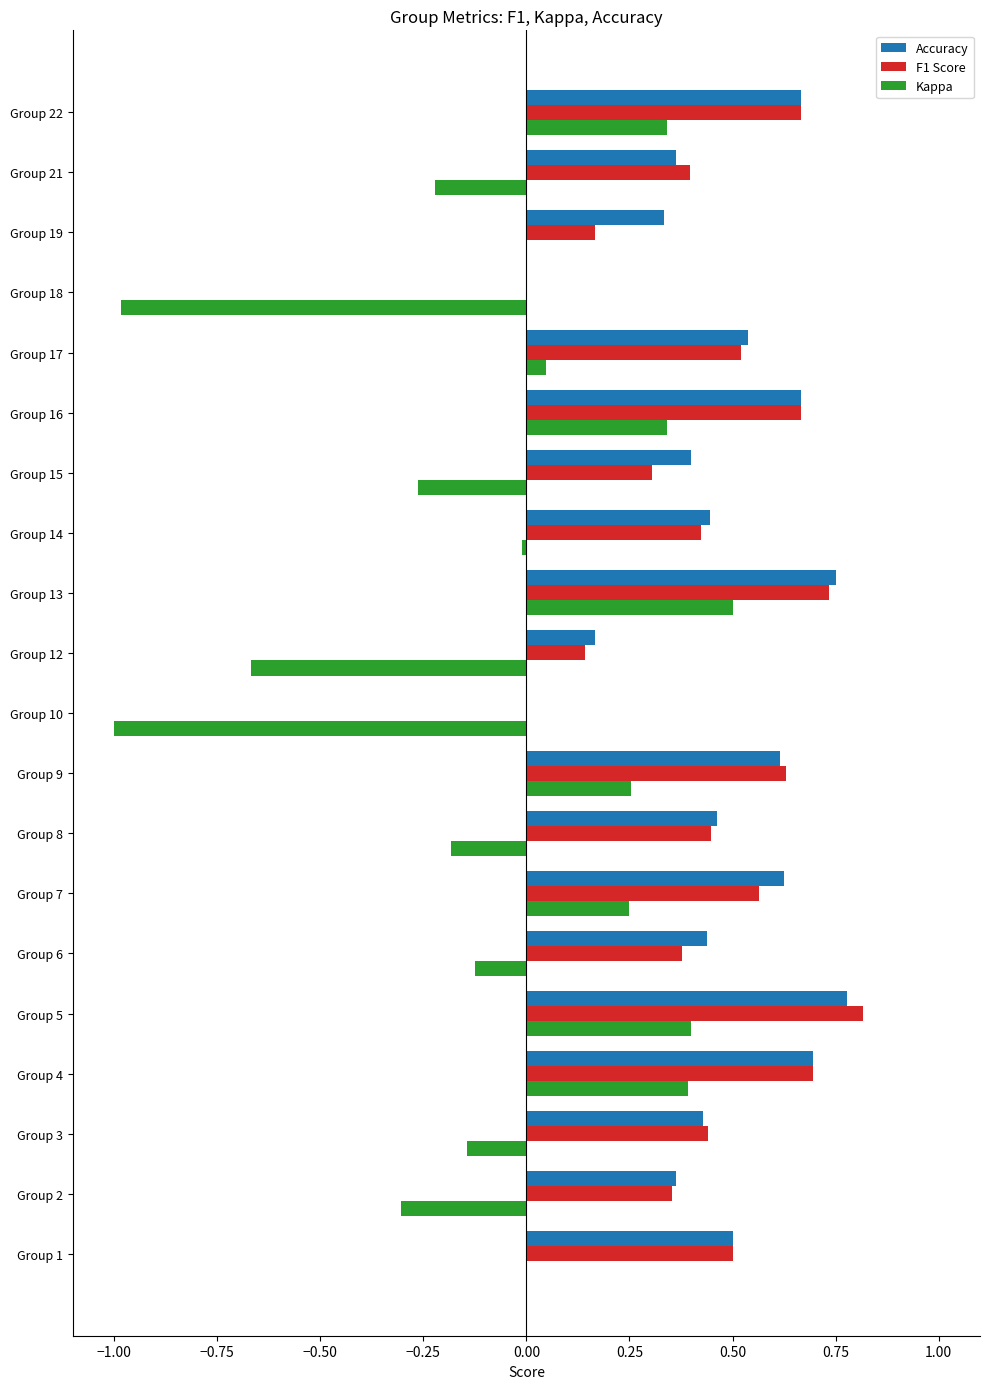

What are all the series names shown in the legend?

Accuracy, F1 Score, Kappa